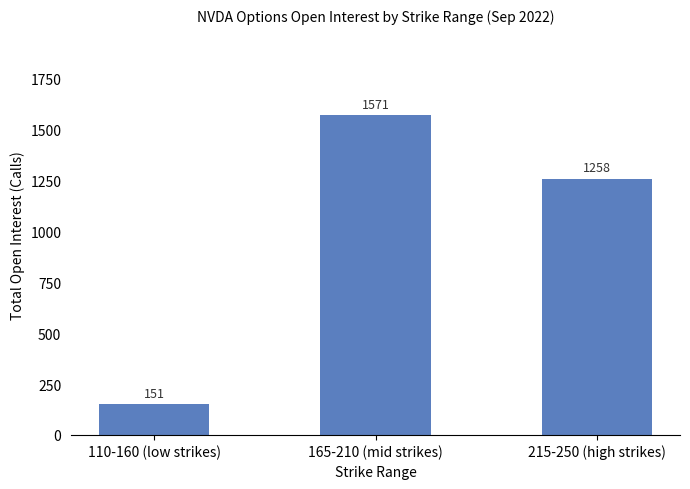

What is the change in value from 165-210 (mid strikes) to 215-250 (high strikes)?

-313